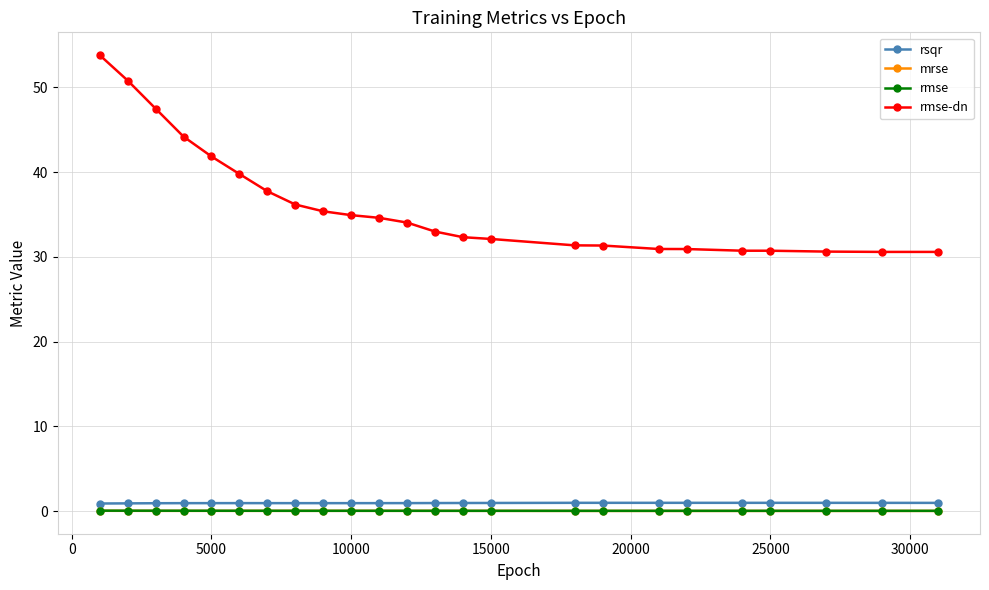

Which series has the largest total across all categories?

rmse-dn